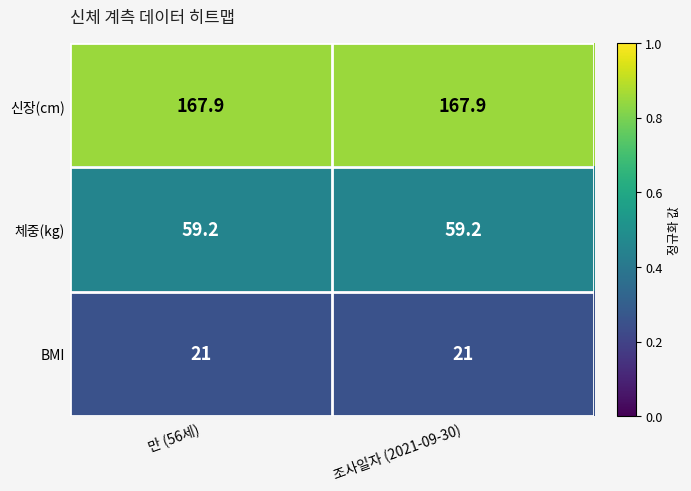

Which series has the largest total across all categories?

신장(cm)